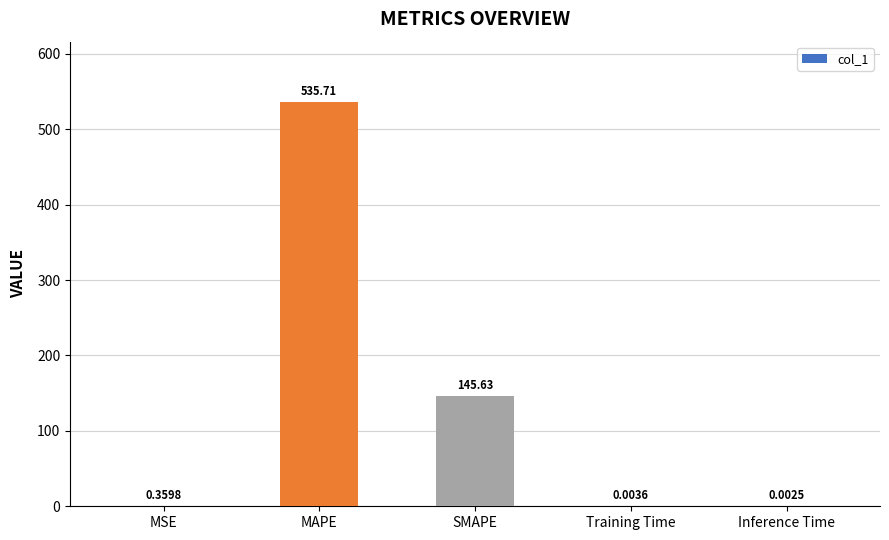

Which has a higher value, SMAPE or MSE?

SMAPE